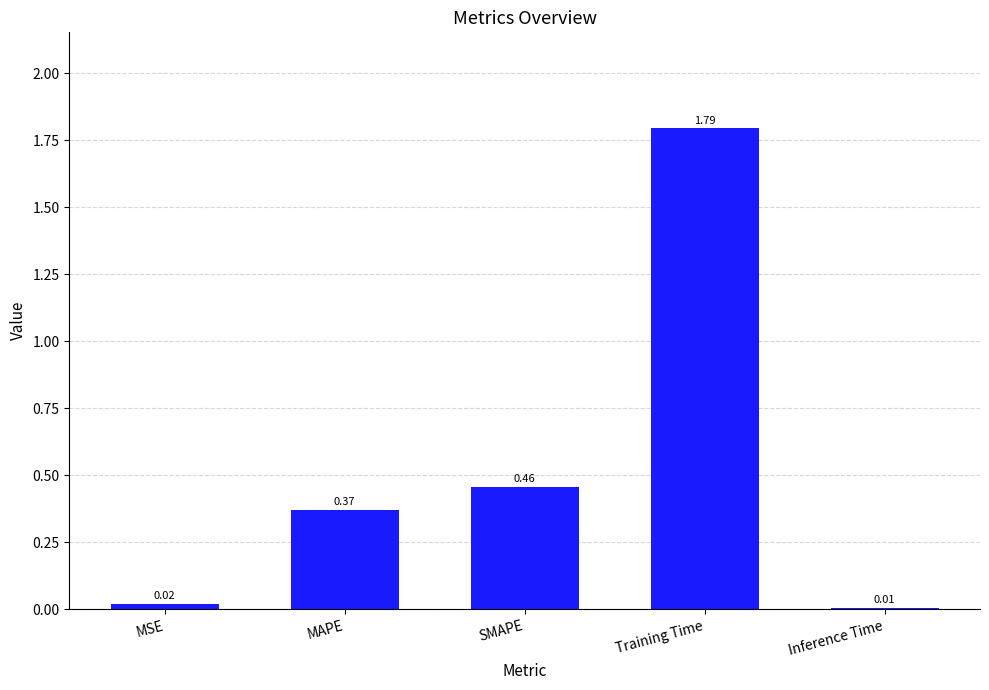

At which category does the chart reach its minimum across all series?

Inference Time